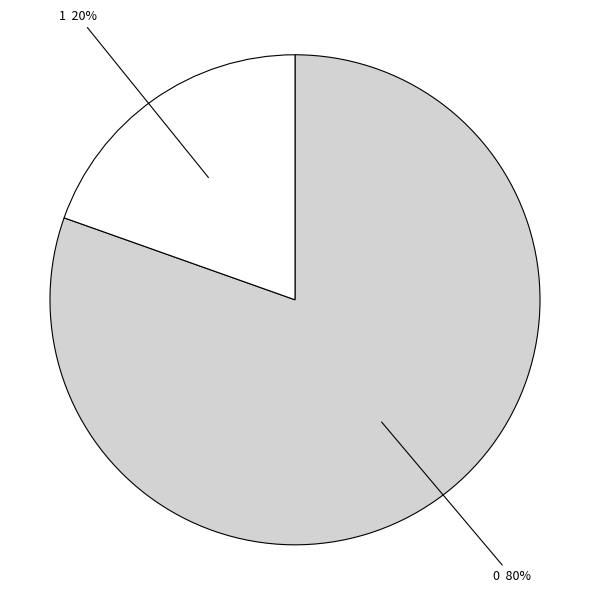

Is there any slice that represents more than half of the pie?

Yes